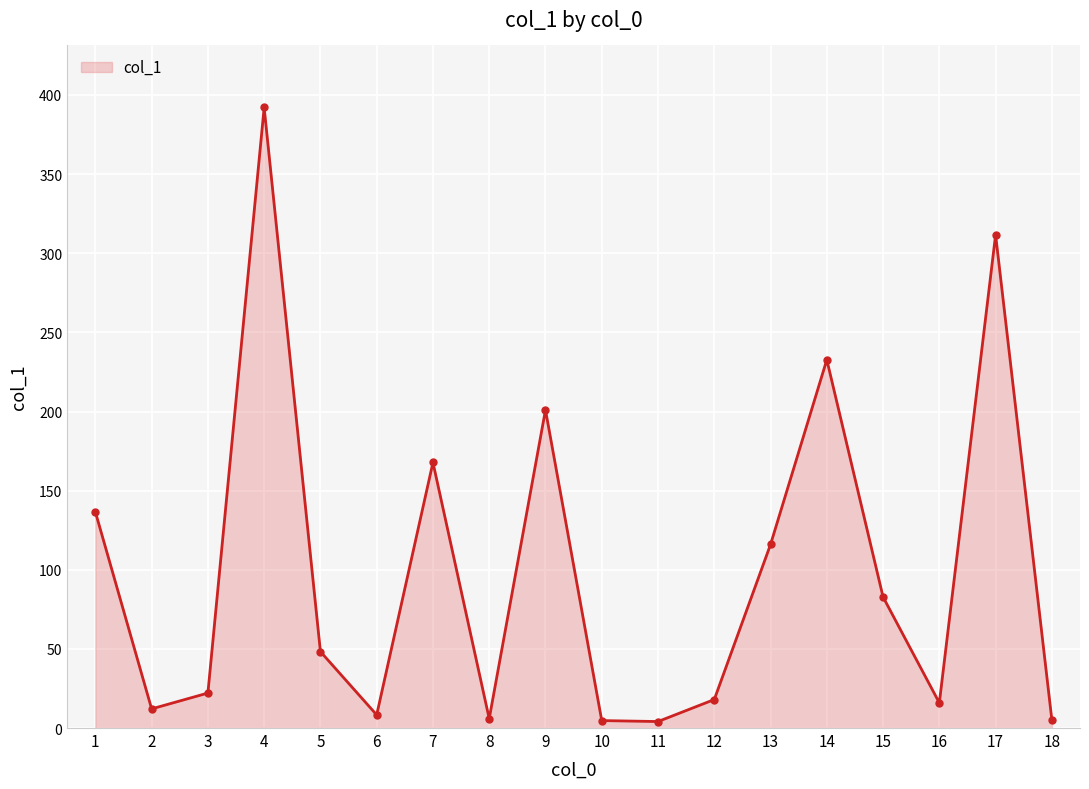

What is the maximum value shown in the chart?

392.1